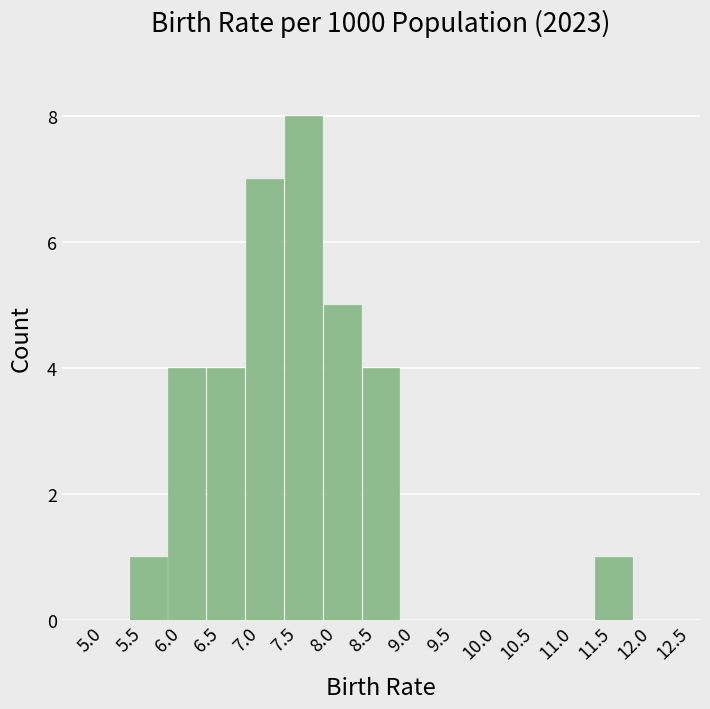

Which range on the x-axis has the tallest bar?

7.5 to 8.0